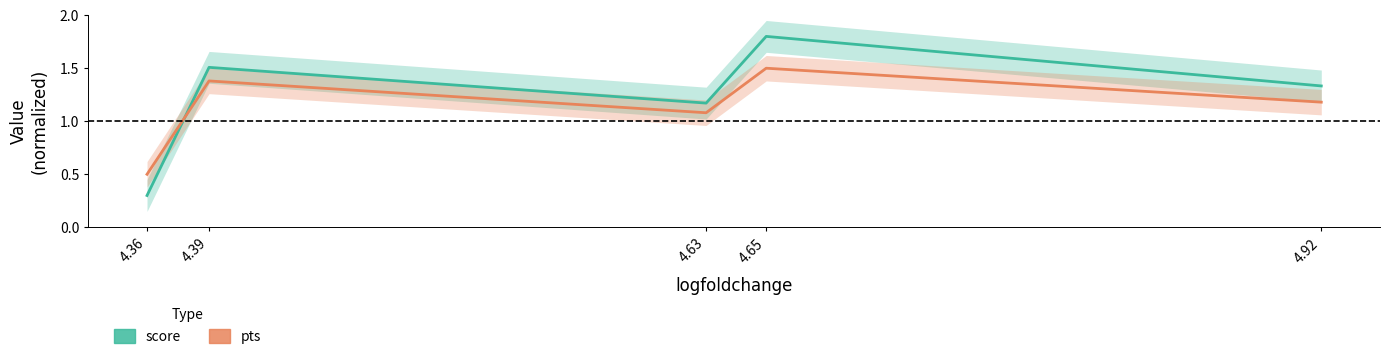

Rank the series by their maximum value, from lowest to highest.

pts, score